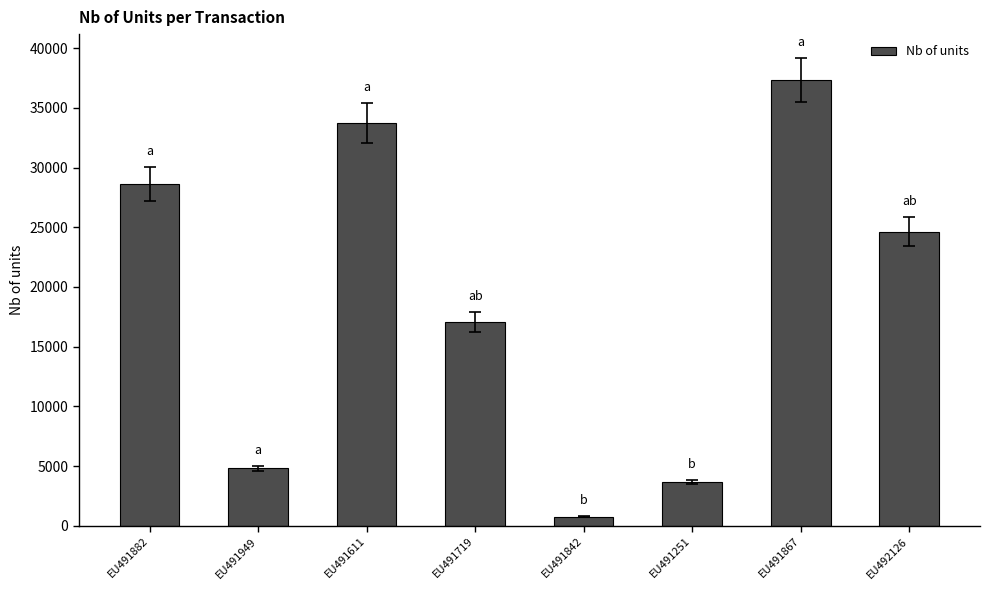

True or false: the data shows 3670 at EU491251.

True